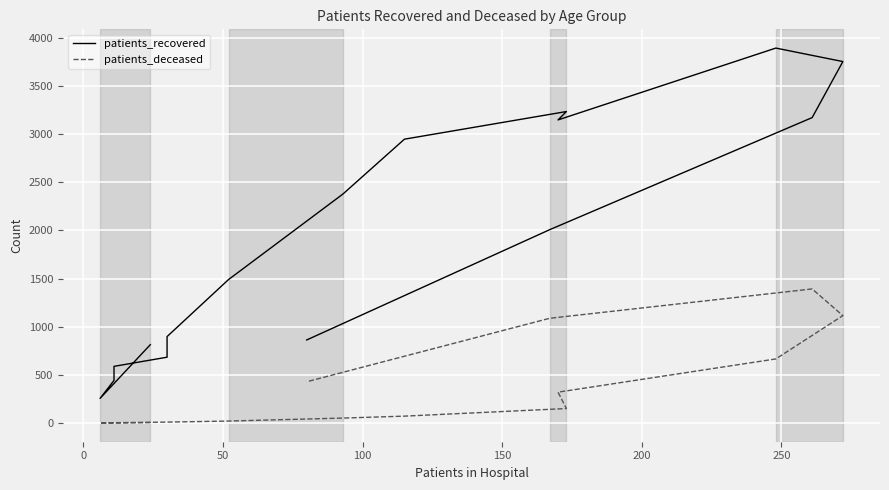

How many interior local valleys does the patients_recovered series have?

2